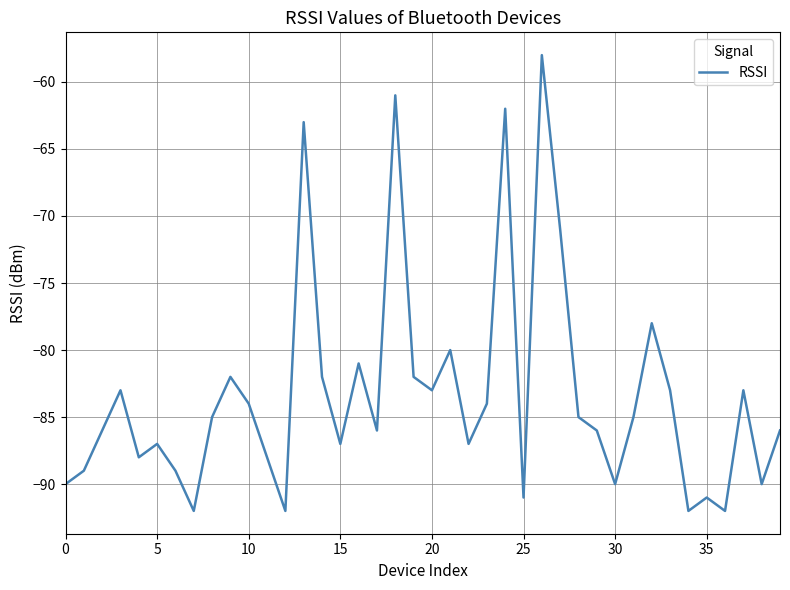

What is the difference between the maximum and minimum values?

34